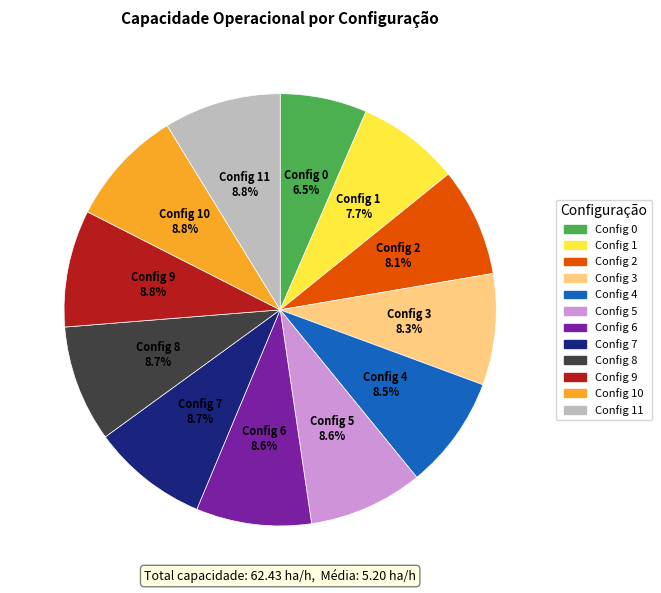

Does any single category account for the majority?

No